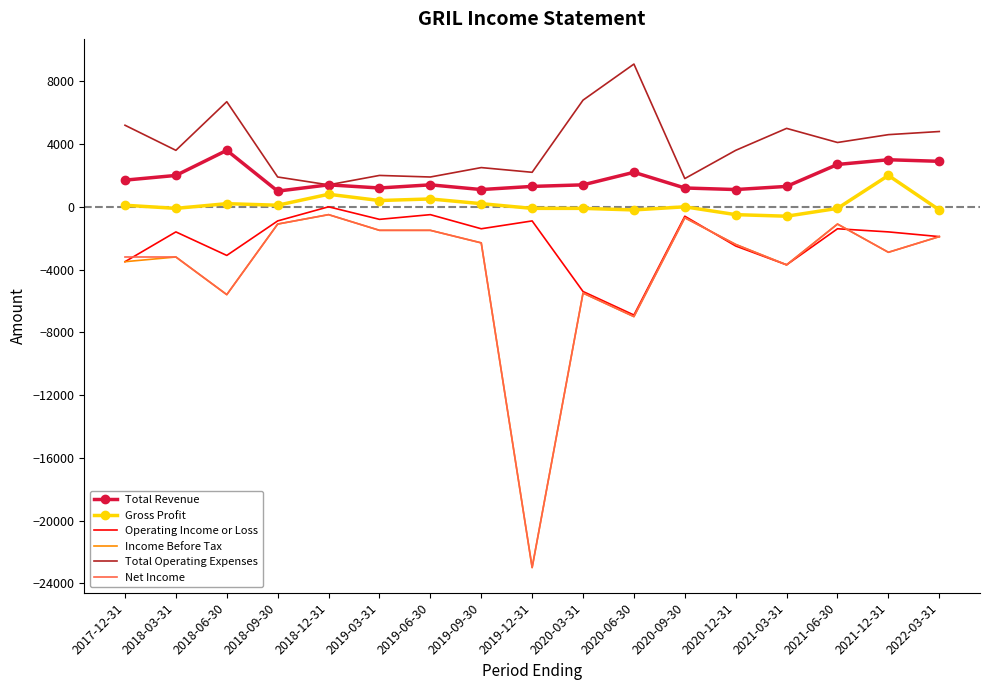

What is the average value of the Total Revenue series?

1794